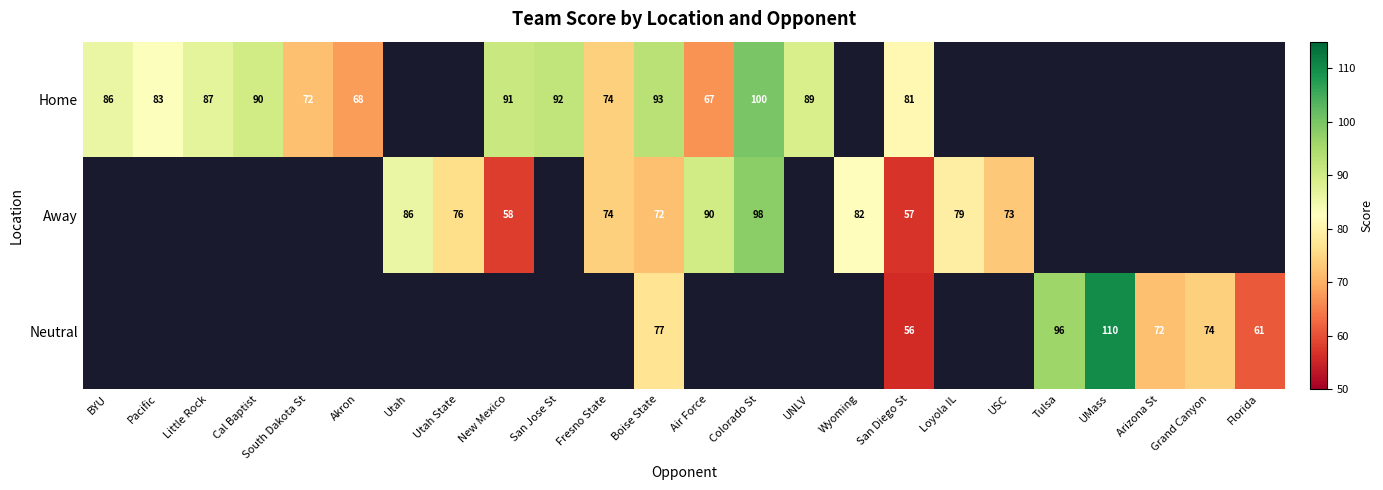

What is the sum of the Home values at UNLV and Akron?

157